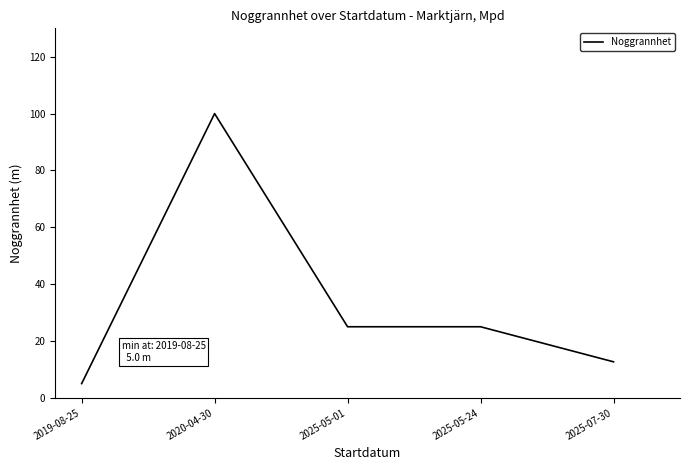

What position from the left is 2020-04-30?

2